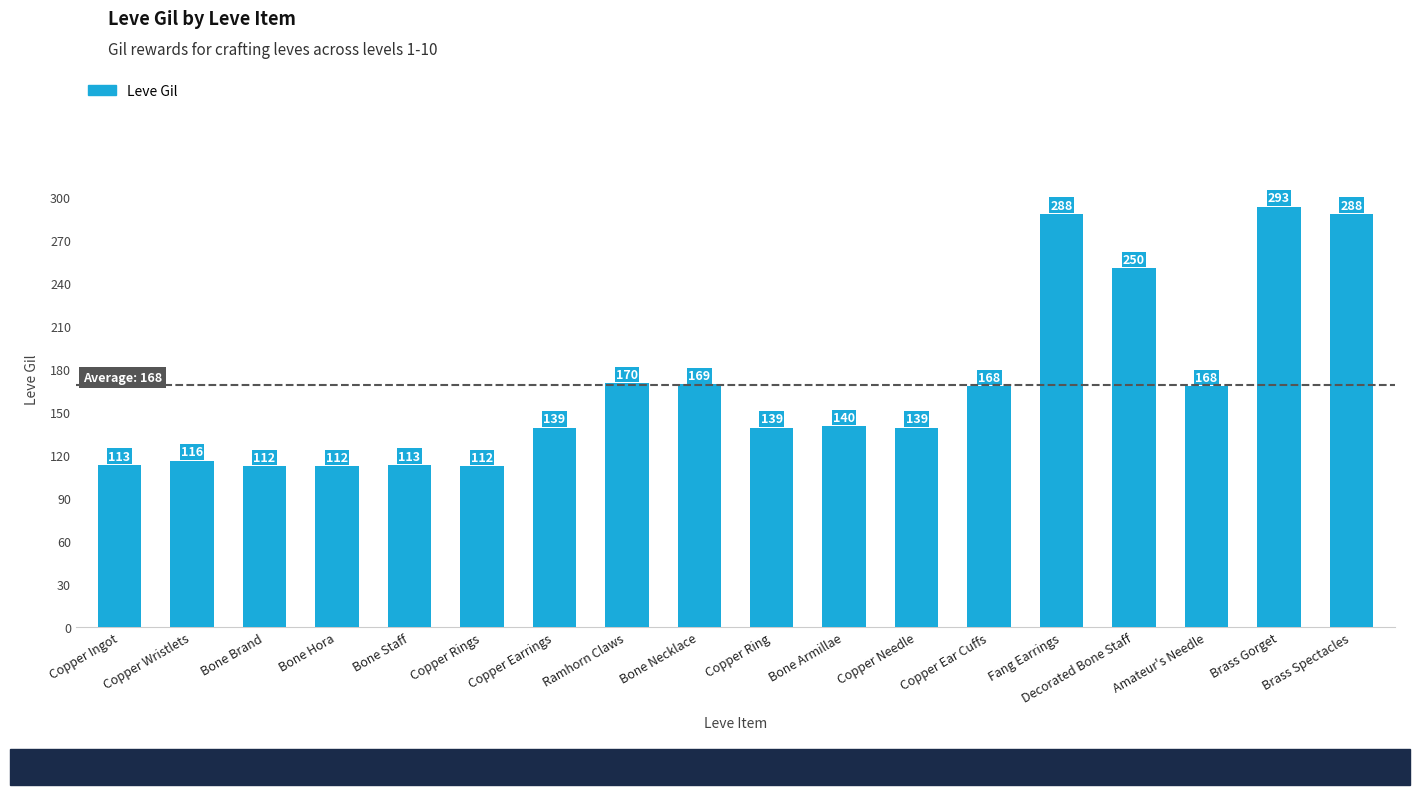

The value at Bone Necklace is 169. True or false?

True